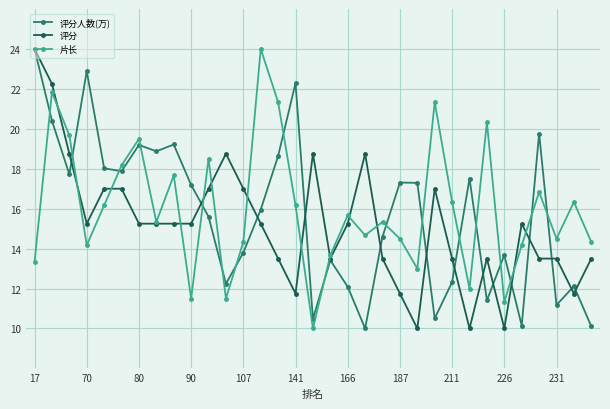

True or false: 片长 has more than 1 points higher than both neighbors.

True